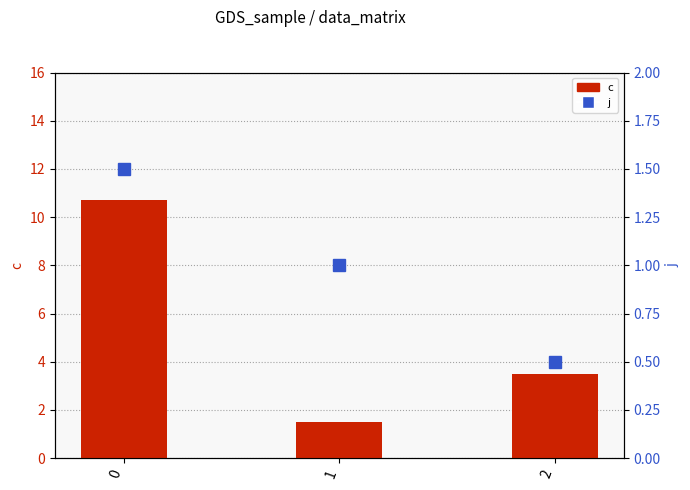

What is the difference between the c values at 0 and 2?

7.2